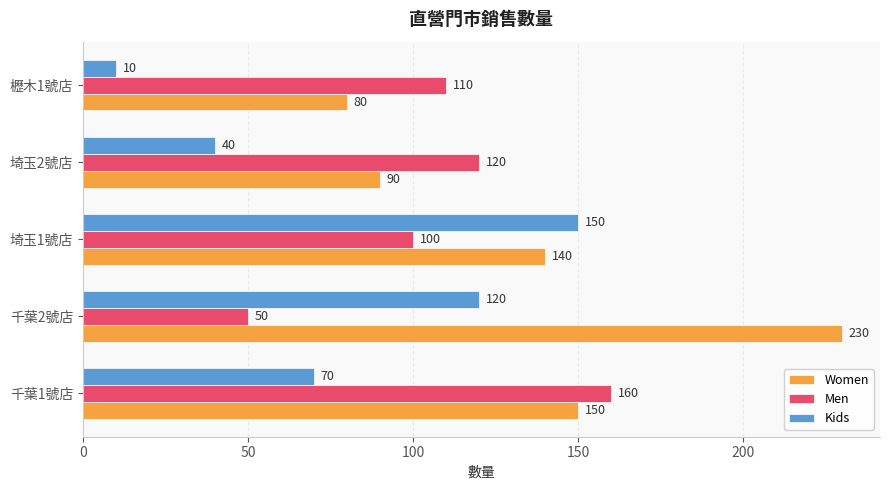

What is the greatest value displayed?

230